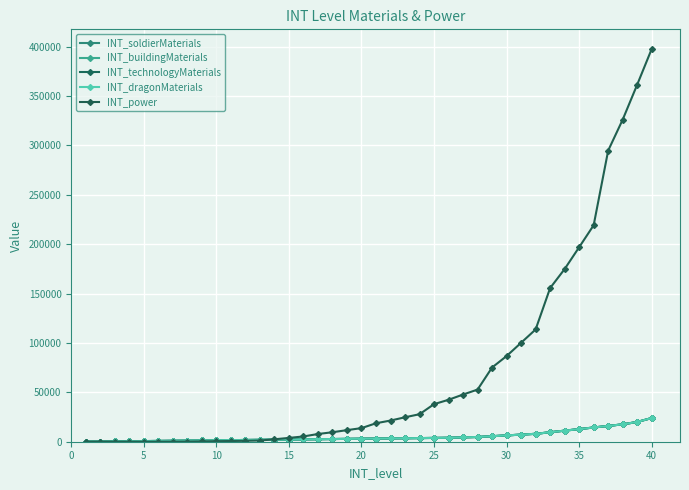

Does the chart have visible grid lines?

Yes